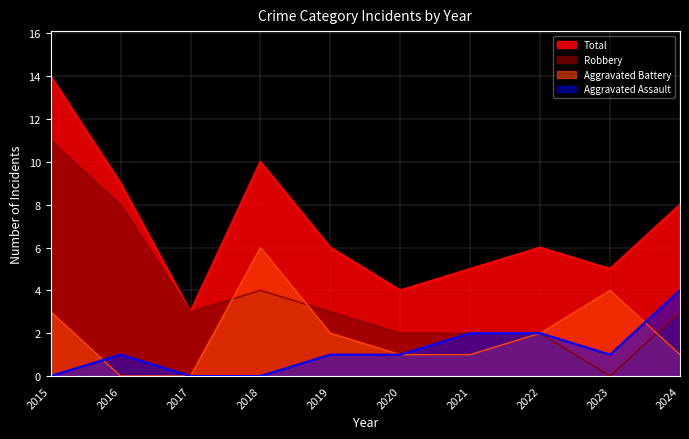

Does the chart display data point markers on the line(s)?

No